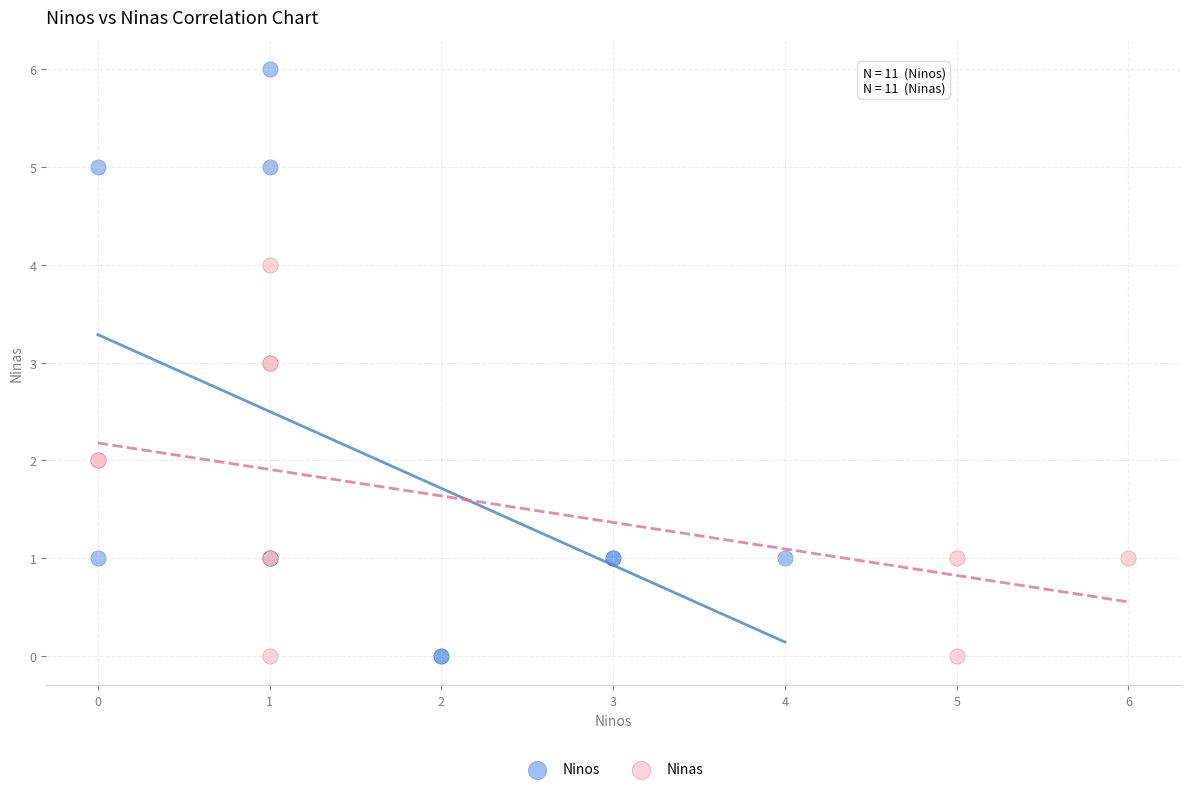

Which series contains the highest Y value?

Ninos